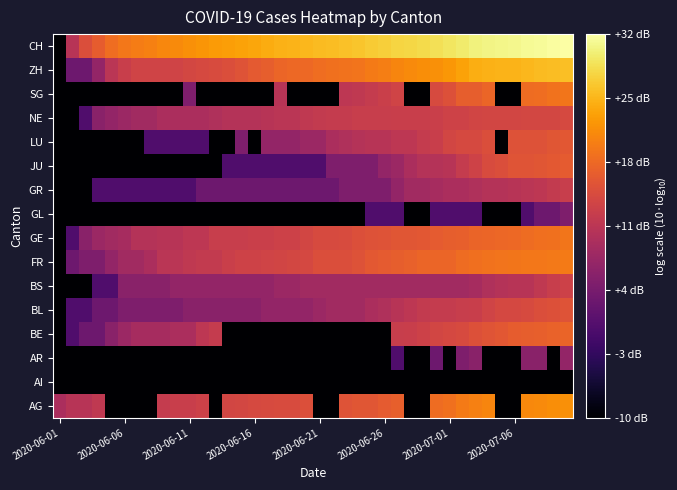

Reading right to left, list all the values displayed in this chart.

AG: 22.0	21.8	21.6	21.4	-10.0	-10.0	21.1	20.6	20.1	19.1	18.6	-10.0	-10.0	17.2	16.7	16.0	16.0	15.8	-10.0	-10.0	15.3	14.8	14.8	14.6	14.5	14.1	14.0	-10.0	13.2	12.8	12.8	12.3	-10.0	-10.0	-10.0	-10.0	11.8	10.8	10.8	9.5
AI: -10.0	-10.0	-10.0	-10.0	-10.0	-10.0	-10.0	-10.0	-10.0	-10.0	-10.0	-10.0	-10.0	-10.0	-10.0	-10.0	-10.0	-10.0	-10.0	-10.0	-10.0	-10.0	-10.0	-10.0	-10.0	-10.0	-10.0	-10.0	-10.0	-10.0	-10.0	-10.0	-10.0	-10.0	-10.0	-10.0	-10.0	-10.0	-10.0	-10.0
AR: 7.0	-10.0	6.0	6.0	-10.0	-10.0	-10.0	6.0	4.8	-10.0	3.0	-10.0	-10.0	0.0	-10.0	-10.0	-10.0	-10.0	-10.0	-10.0	-10.0	-10.0	-10.0	-10.0	-10.0	-10.0	-10.0	-10.0	-10.0	-10.0	-10.0	-10.0	-10.0	-10.0	-10.0	-10.0	-10.0	-10.0	-10.0	-10.0
BE: 17.7	17.6	17.2	17.2	16.9	16.3	15.9	15.4	14.6	14.3	14.0	13.2	12.8	12.6	-10.0	-10.0	-10.0	-10.0	-10.0	-10.0	-10.0	-10.0	-10.0	-10.0	-10.0	-10.0	-10.0	12.3	11.5	9.5	9.5	9.0	9.0	9.0	7.8	6.0	3.0	3.0	0.0	-10.0
BL: 15.8	15.4	15.1	14.6	14.3	14.3	13.6	12.8	12.6	12.3	12.3	12.0	11.5	10.8	10.0	9.5	8.5	8.5	8.5	7.8	7.0	7.0	7.0	7.0	6.0	6.0	6.0	6.0	6.0	6.0	4.8	4.8	4.8	4.8	4.8	3.0	3.0	0.0	0.0	-10.0
BS: 13.2	12.6	11.8	10.8	10.8	10.4	10.0	9.0	8.5	8.5	8.5	8.5	8.5	8.5	8.5	8.5	8.5	8.5	8.5	8.5	8.5	7.8	7.8	7.0	7.0	7.0	7.0	7.0	7.0	7.0	7.0	6.0	6.0	6.0	6.0	0.0	0.0	-10.0	-10.0	-10.0
FR: 20.0	20.0	19.8	19.7	19.6	19.4	19.2	19.0	18.6	17.9	17.9	17.9	17.5	17.2	16.7	16.4	15.6	15.1	15.1	15.1	14.3	14.1	13.8	13.6	13.4	13.4	13.0	12.0	12.0	11.8	11.1	11.1	9.5	8.5	8.5	7.0	4.8	4.8	3.0	-10.0
GE: 19.5	19.1	18.9	18.6	18.2	18.1	17.9	17.7	17.2	17.2	16.8	16.2	16.1	16.1	15.8	15.6	15.3	14.8	14.6	14.6	14.0	13.2	13.2	13.0	13.0	12.6	12.6	12.6	11.5	11.5	10.8	10.8	10.4	10.4	9.0	8.5	7.8	6.0	0.0	-10.0
GL: 4.8	3.0	3.0	0.0	-10.0	-10.0	-10.0	0.0	0.0	0.0	0.0	-10.0	-10.0	0.0	0.0	0.0	-10.0	-10.0	-10.0	-10.0	-10.0	-10.0	-10.0	-10.0	-10.0	-10.0	-10.0	-10.0	-10.0	-10.0	-10.0	-10.0	-10.0	-10.0	-10.0	-10.0	-10.0	-10.0	-10.0	-10.0
GR: 12.6	12.0	11.5	11.1	10.8	10.4	10.4	10.0	9.5	9.5	9.0	8.5	8.5	7.0	4.8	4.8	4.8	4.8	3.0	3.0	3.0	3.0	3.0	3.0	3.0	3.0	3.0	3.0	3.0	0.0	0.0	0.0	0.0	0.0	0.0	0.0	0.0	-10.0	-10.0	-10.0
JU: 16.7	16.4	16.1	15.9	15.9	15.2	14.8	13.4	12.3	10.8	10.4	10.4	9.5	7.8	7.0	4.8	4.8	4.8	4.8	0.0	0.0	0.0	0.0	0.0	0.0	0.0	0.0	-10.0	-10.0	-10.0	-10.0	-10.0	-10.0	-10.0	-10.0	-10.0	-10.0	-10.0	-10.0	-10.0
LU: 16.3	16.0	15.7	15.6	15.6	-10.0	15.1	14.5	14.5	14.0	12.8	12.3	11.5	11.5	10.8	10.8	10.4	10.0	9.5	7.8	7.8	7.0	7.0	7.0	-10.0	4.8	-10.0	-10.0	0.0	0.0	0.0	0.0	0.0	-10.0	-10.0	-10.0	-10.0	-10.0	-10.0	-10.0
NE: 14.5	14.1	14.1	14.1	14.0	14.0	14.0	13.8	13.4	13.4	13.0	12.8	12.8	12.8	12.6	12.6	12.6	12.3	12.3	12.0	11.8	11.1	11.1	10.8	10.4	10.4	10.4	10.0	9.5	9.5	9.5	9.5	8.5	8.5	7.8	7.0	6.0	0.0	-10.0	-10.0
SG: 19.6	19.3	18.8	18.6	-10.0	-10.0	17.9	17.1	17.1	15.4	14.6	-10.0	-10.0	13.6	13.0	12.3	11.8	11.5	-10.0	-10.0	-10.0	-10.0	10.8	-10.0	-10.0	-10.0	-10.0	-10.0	-10.0	4.8	-10.0	-10.0	-10.0	-10.0	-10.0	-10.0	-10.0	-10.0	-10.0	-10.0
ZH: 26.3	26.1	25.8	25.5	25.3	25.2	25.0	24.7	23.7	22.8	22.1	21.8	21.5	21.1	20.4	20.1	19.4	19.2	19.0	18.8	18.3	18.3	17.9	17.2	16.5	15.8	15.2	14.8	14.5	14.1	13.6	13.6	13.6	13.6	12.8	11.1	7.0	3.0	3.0	-10.0
CH: 32.4	32.2	31.9	31.6	31.4	31.2	31.1	30.7	30.1	29.5	29.0	28.5	28.3	28.0	27.5	27.2	26.7	26.4	26.0	25.9	25.6	25.2	25.1	24.5	24.1	23.7	23.4	23.1	22.6	22.0	21.5	21.2	20.6	20.3	19.8	18.7	17.0	15.1	10.8	-10.0